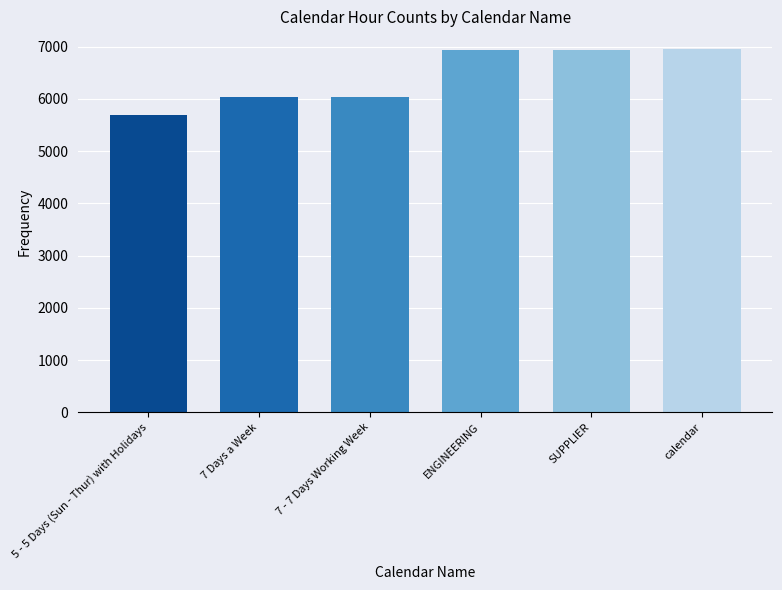

What is the label of the 3rd bar from the right?

ENGINEERING